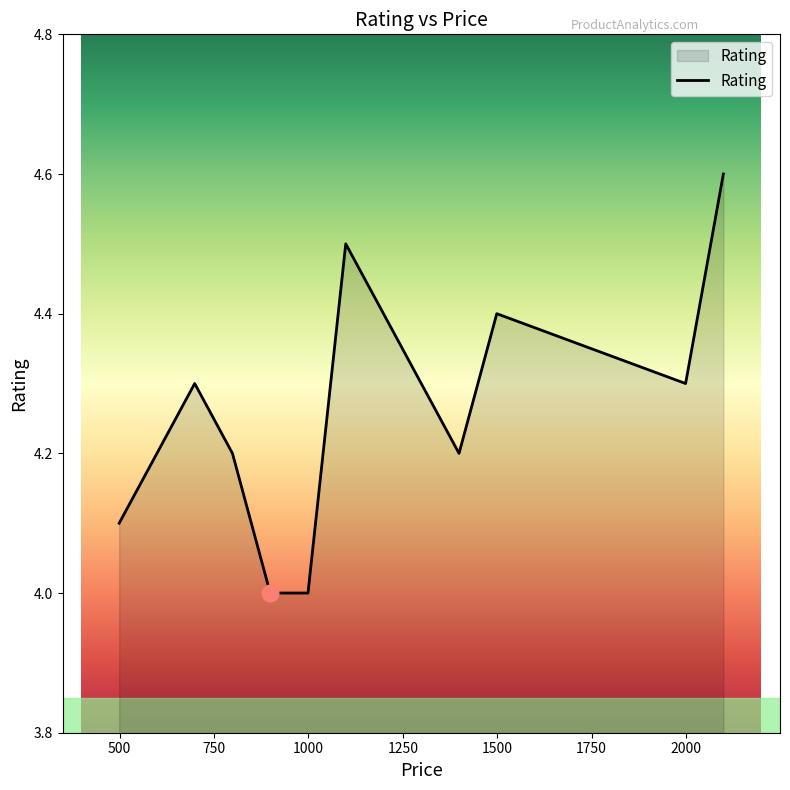

Reading left to right, extract all data points from this chart.

4.1	4.3	4.2	4.0	4.0	4.5	4.4	4.3	4.2	4.4	4.3	4.6